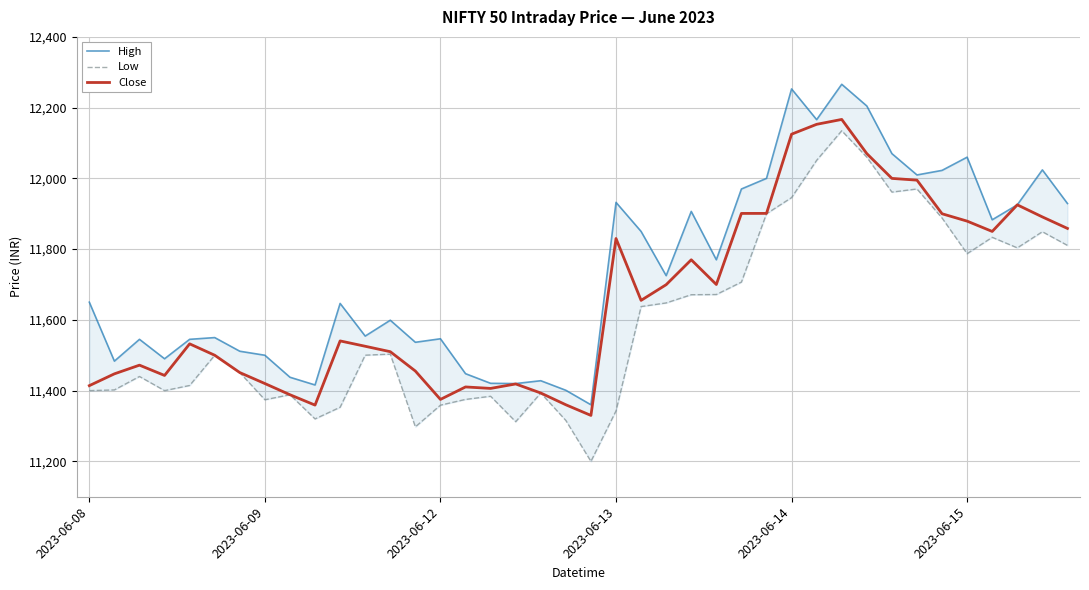

Which series has the largest total across all categories?

High